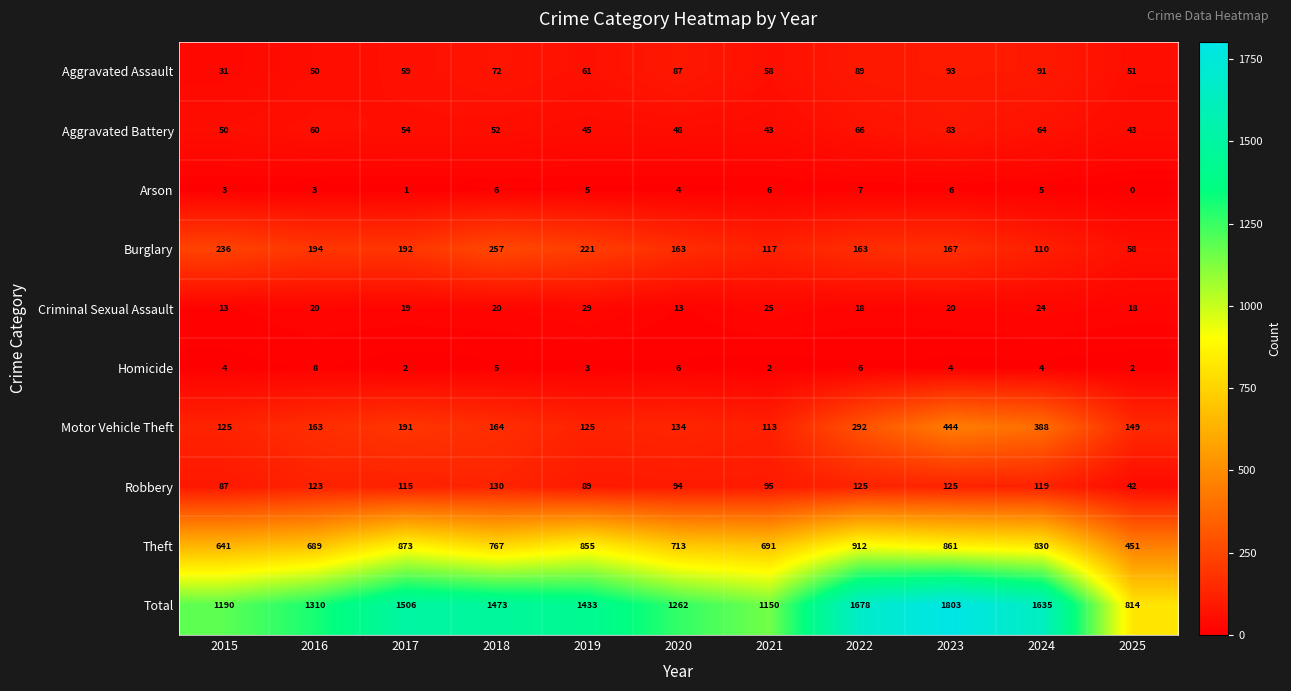

At 2020, list the series in order from largest to smallest.

Total, Theft, Burglary, Motor Vehicle Theft, Robbery, Aggravated Assault, Aggravated Battery, Criminal Sexual Assault, Homicide, Arson